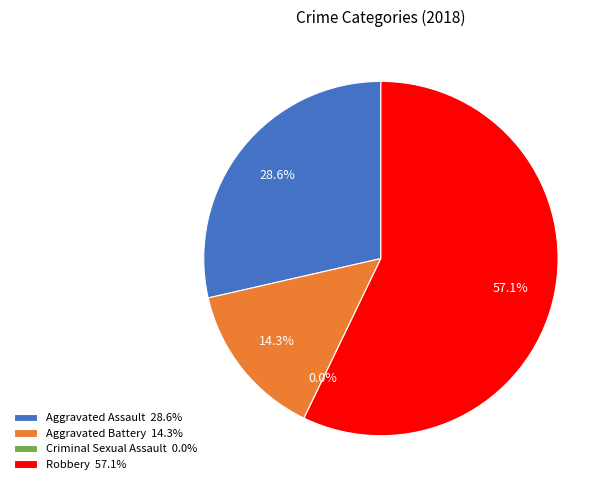

Which has a higher value, Aggravated Assault or Aggravated Battery?

Aggravated Assault